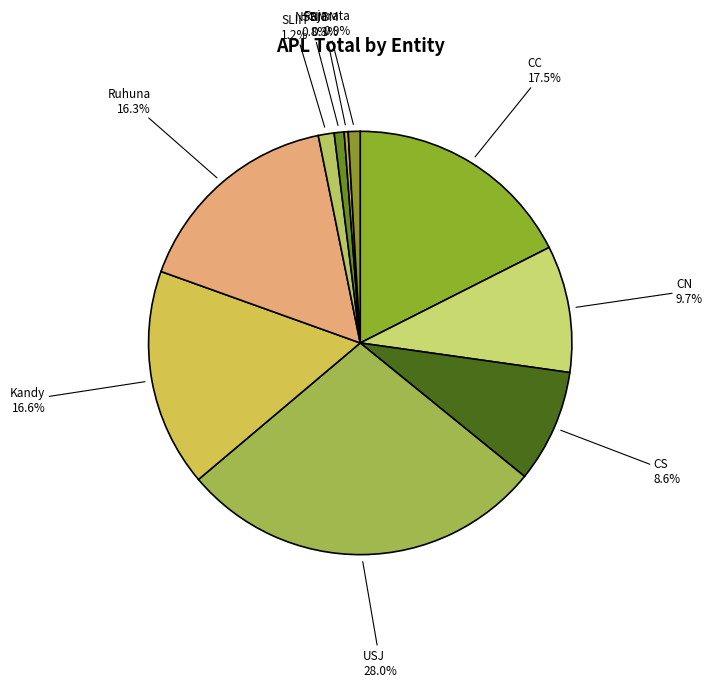

What percentage is NOT represented by CN?

90.3%